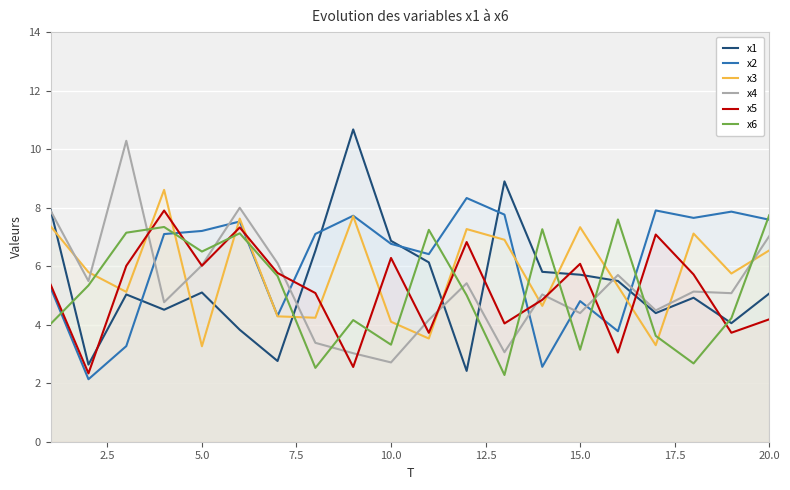

What is the total value across all series at 5.0?

34.1